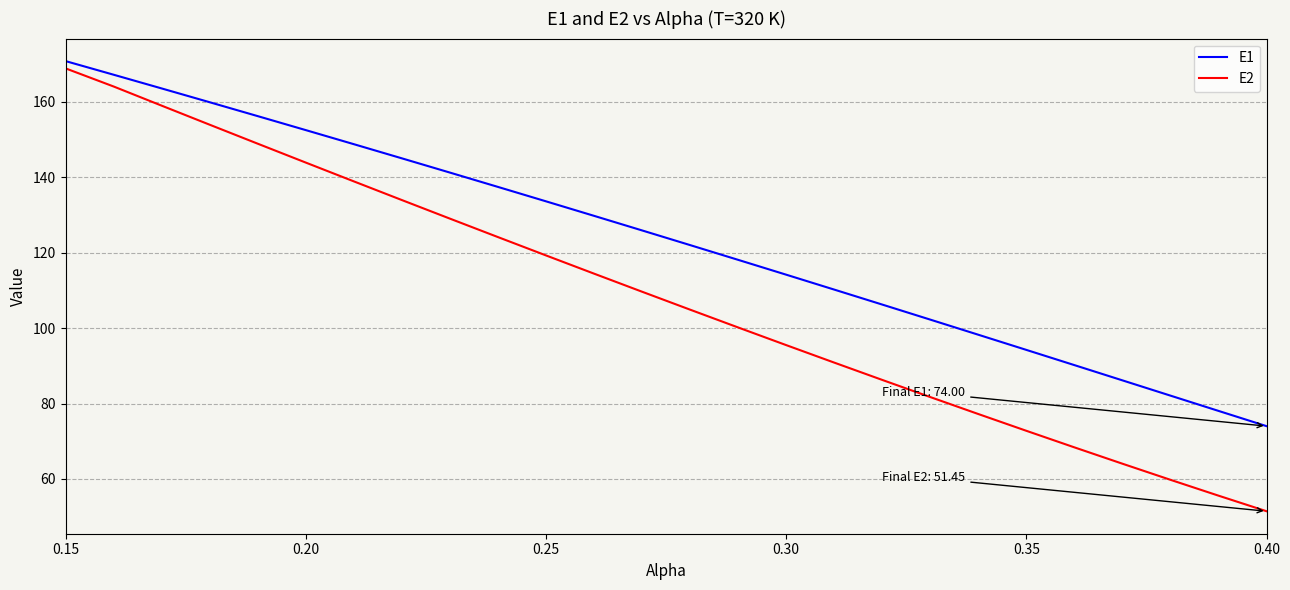

True or false: E1 has more than 0 interior local peaks.

False